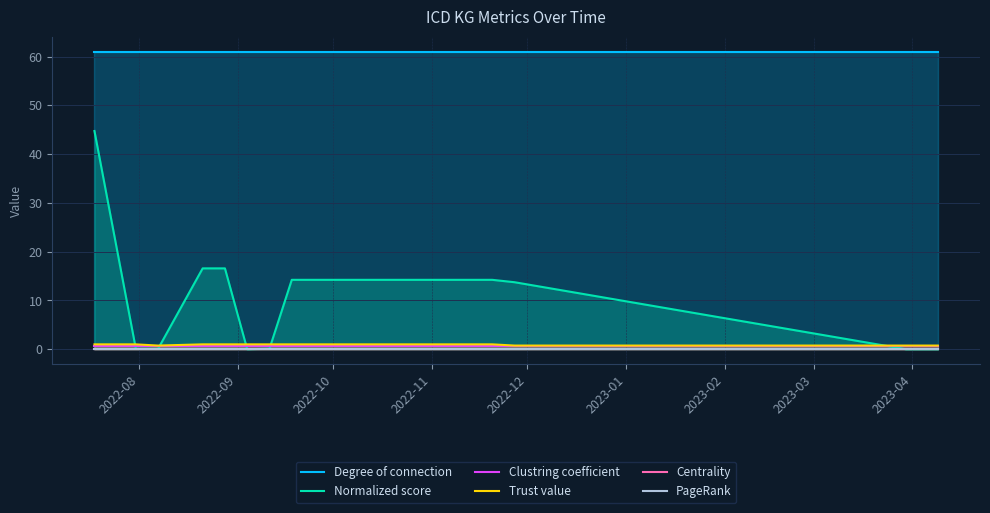

Which series has the widest spread of values?

Normalized score